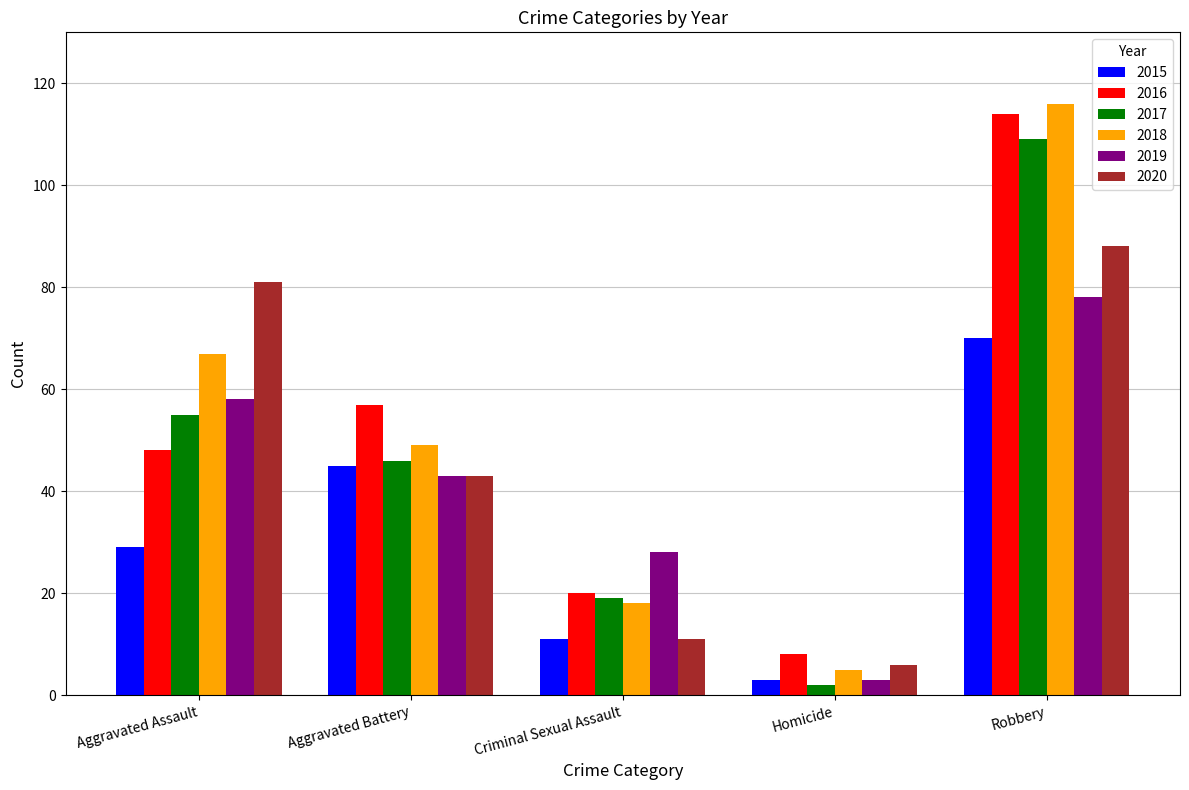

Which series has the largest total across all categories?

2018